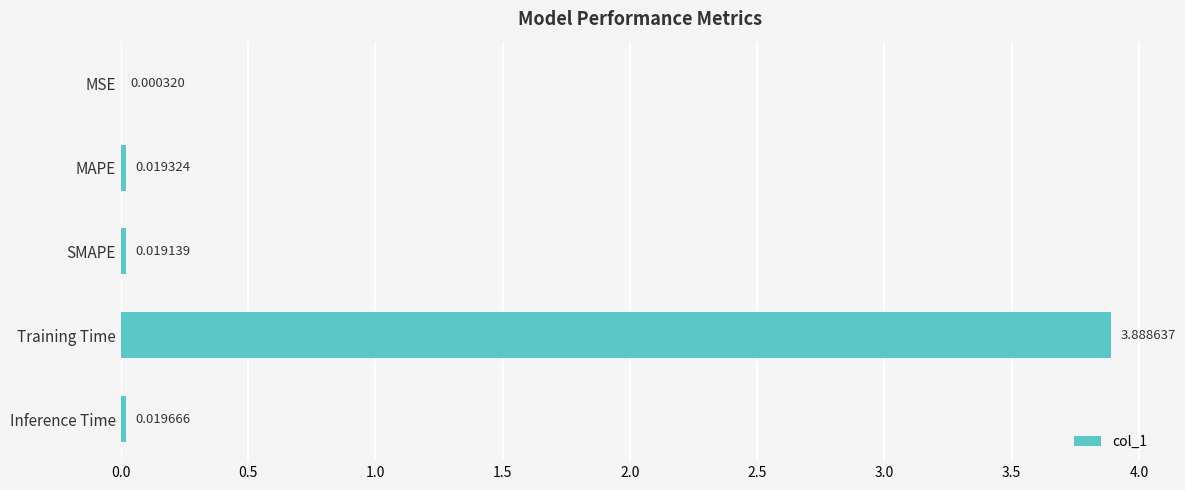

Which category has the highest value across all series?

Training Time